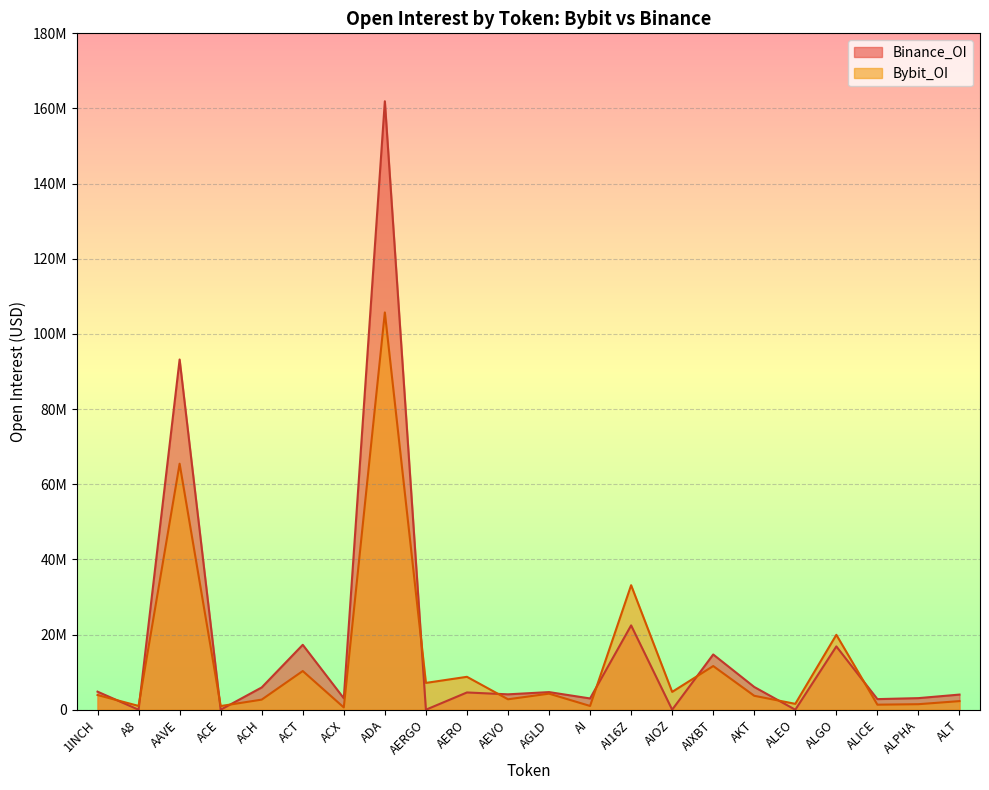

Reading right to left, list all the values displayed in this chart.

Bybit_OI: 2290567	1469209	1340883	19934945	1563249	3706468	11621529	4741805	33134784	1000169	4274111	2776275	8756546	7133367	105721162	607363	10296237	2688312	972683	65465285	1010209	3909748
Binance_OI: 4028567	3083993	2819243	16843877	0	6048943	14701572	0	22441881	2999169	4688813	4094191	4590885	0	161924730	3044656	17273153	5928824	0	93198099	0	4806271